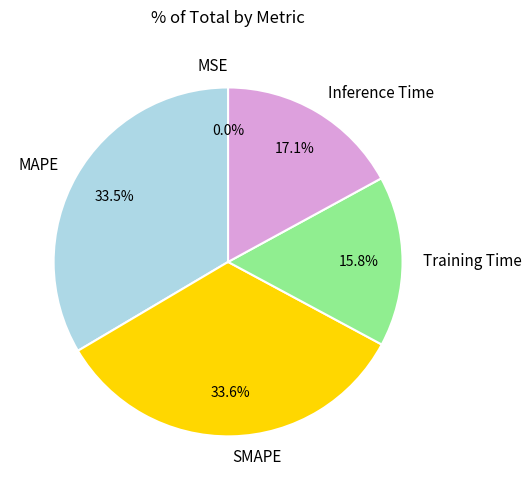

Between Inference Time and SMAPE, which is larger?

SMAPE